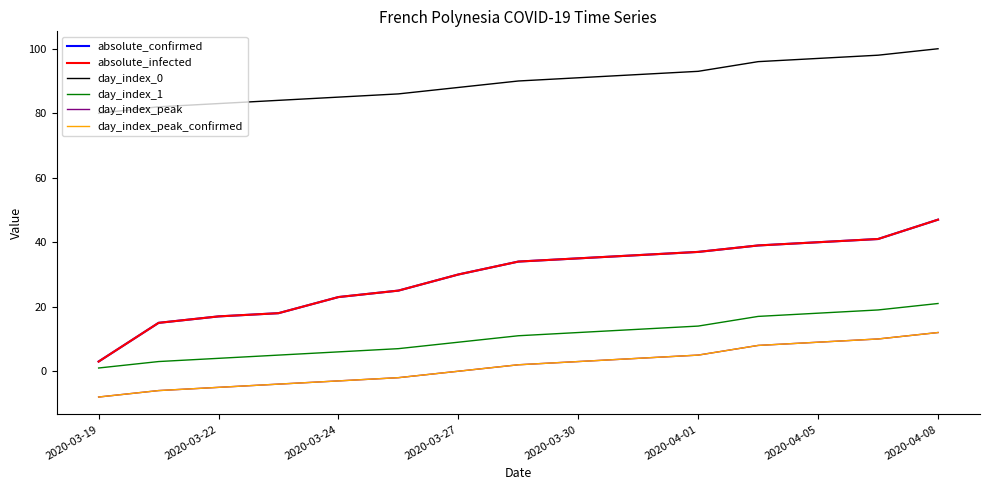

Is this an area chart (filled region under the line)?

No